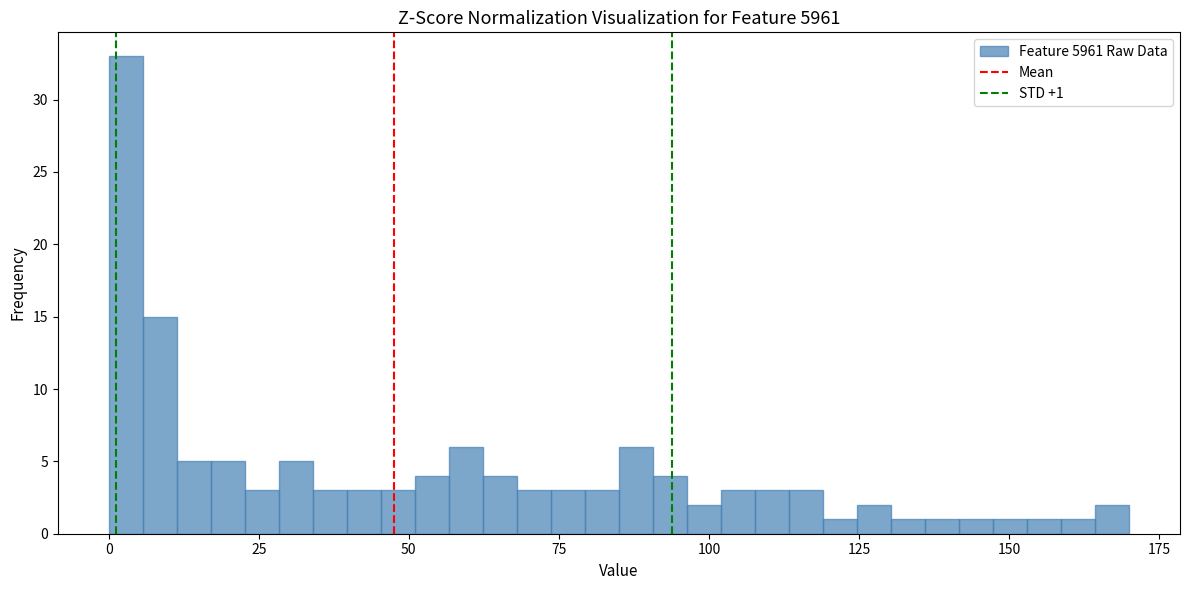

Read against the x-axis, roughly where is the centre of the tallest bar?

5